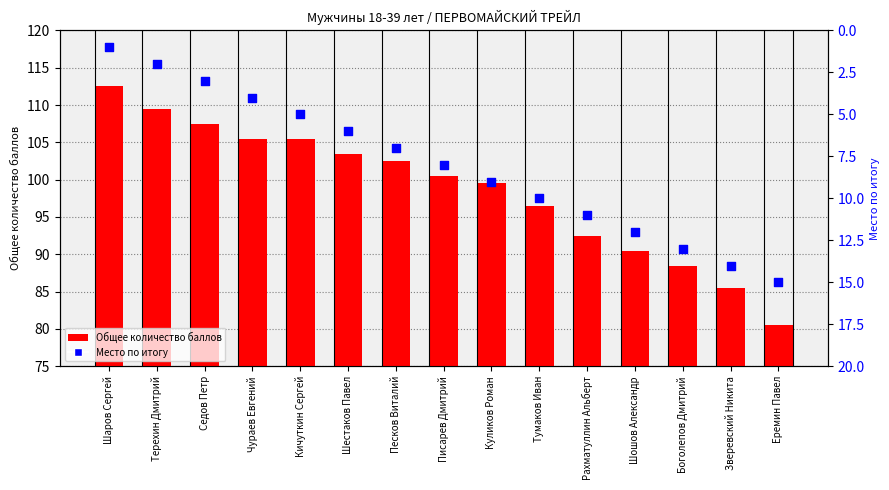

Which series contains the lowest Y value?

Место по итогу